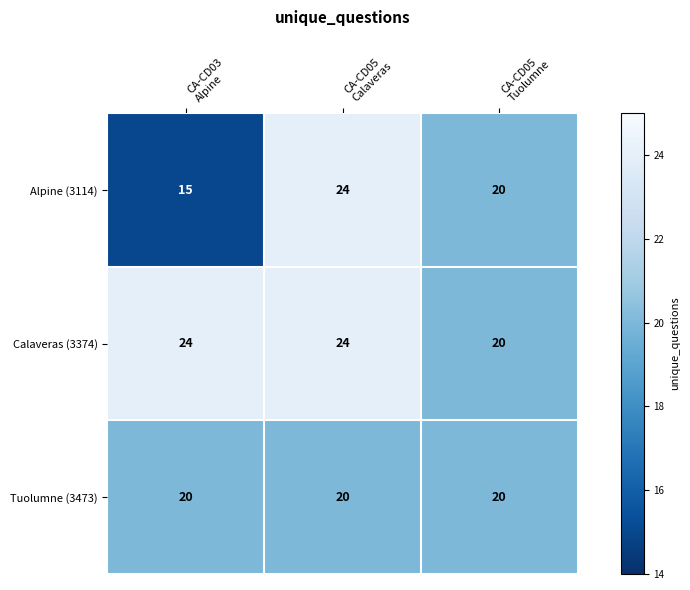

Count the number of data series in this chart.

3